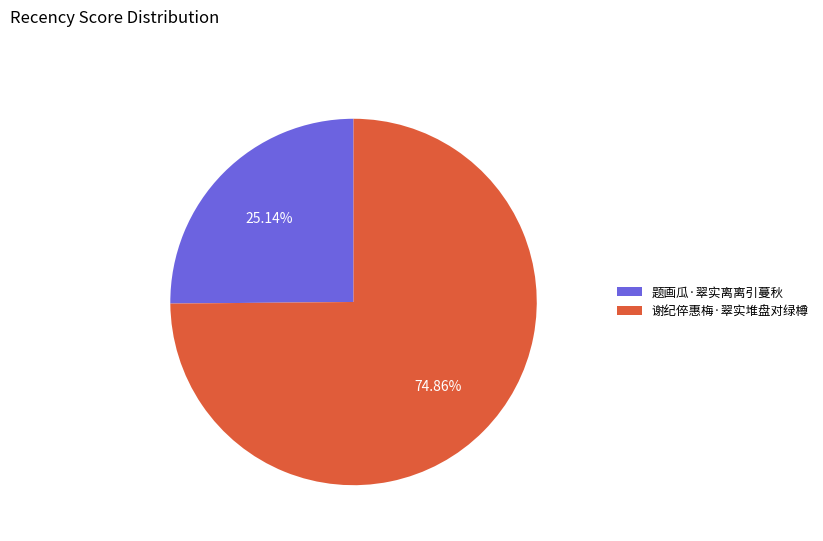

Do 谢纪倅惠梅·翠实堆盘对绿樽 and 题画瓜·翠实离离引蔓秋 together represent more than half of the pie?

Yes